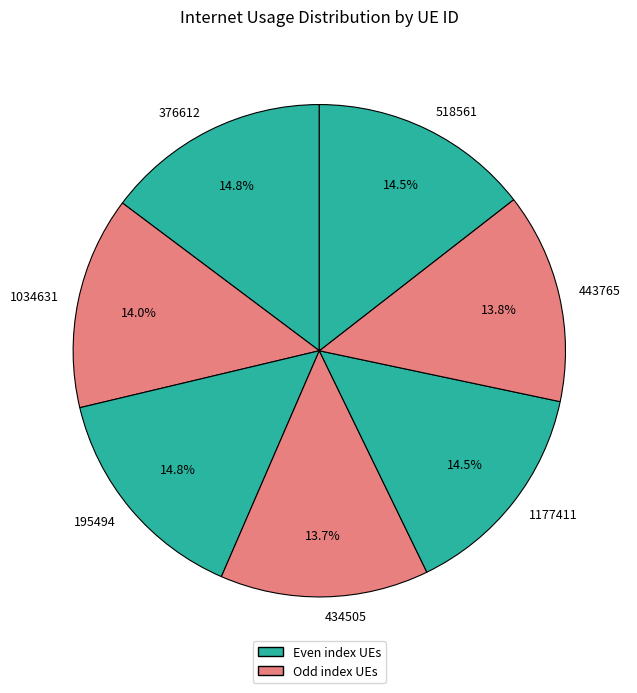

Count the number of slices in the pie.

7